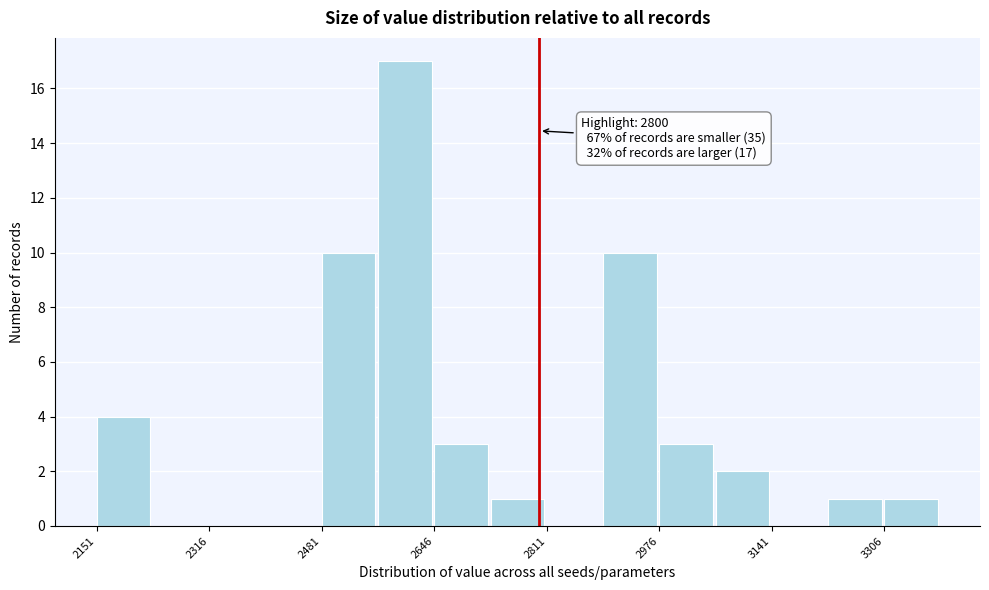

Over which range of the x-axis is the bar tallest?

2560 to 2640